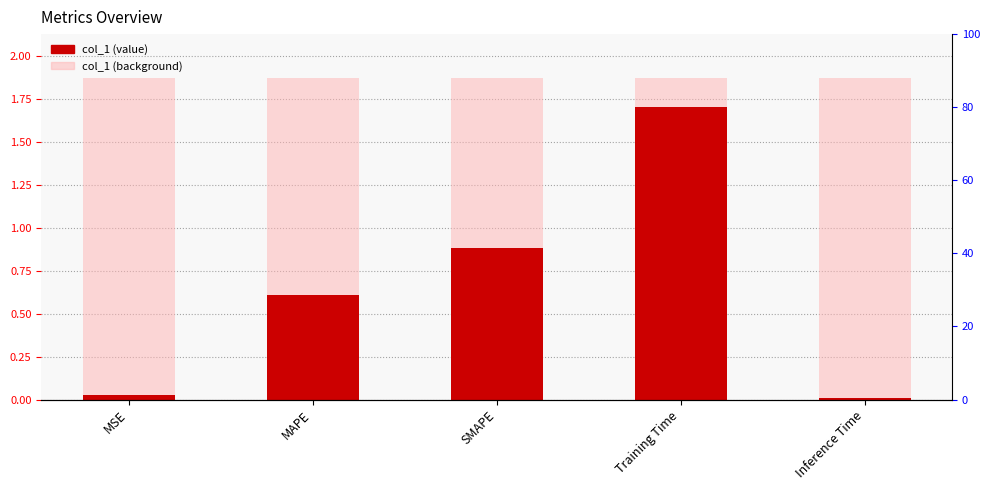

Rank the categories by value from lowest to highest.

Inference Time, MSE, MAPE, SMAPE, Training Time